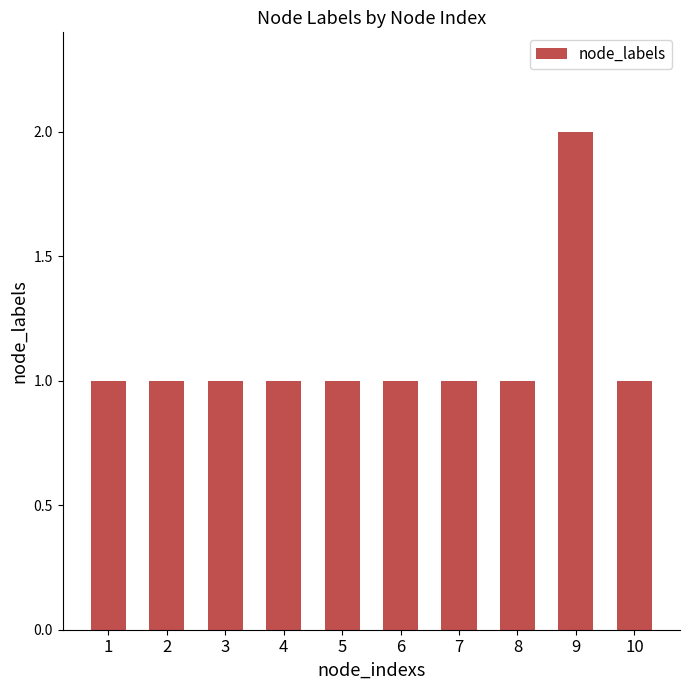

Reading left to right, transcribe all the data shown in this chart.

1=1	2=1	3=1	4=1	5=1	6=1	7=1	8=1	9=2	10=1